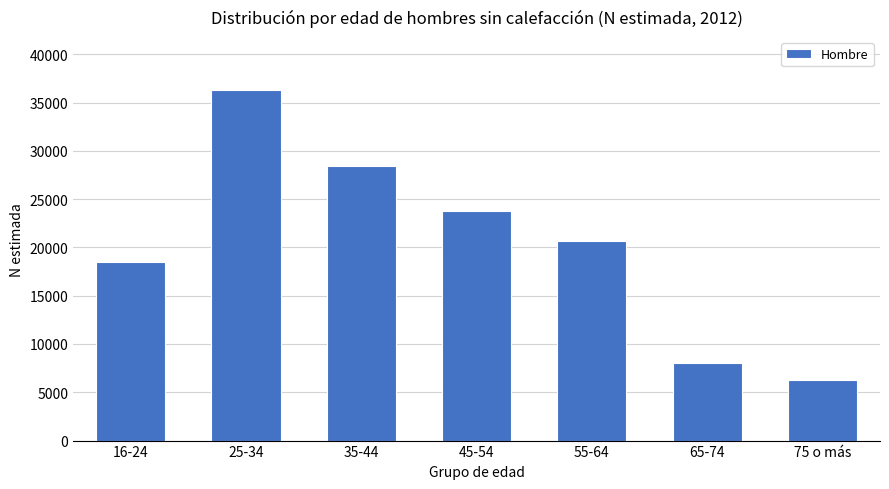

Reading left to right, what are all the values shown in this chart?

18498	36333	28468	23816	20687	8057	6258